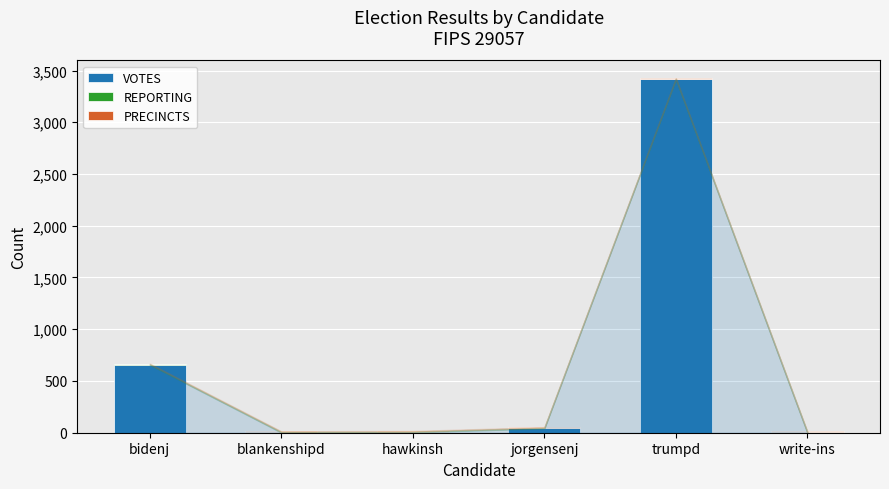

What is the highest value of the VOTES series?

3414